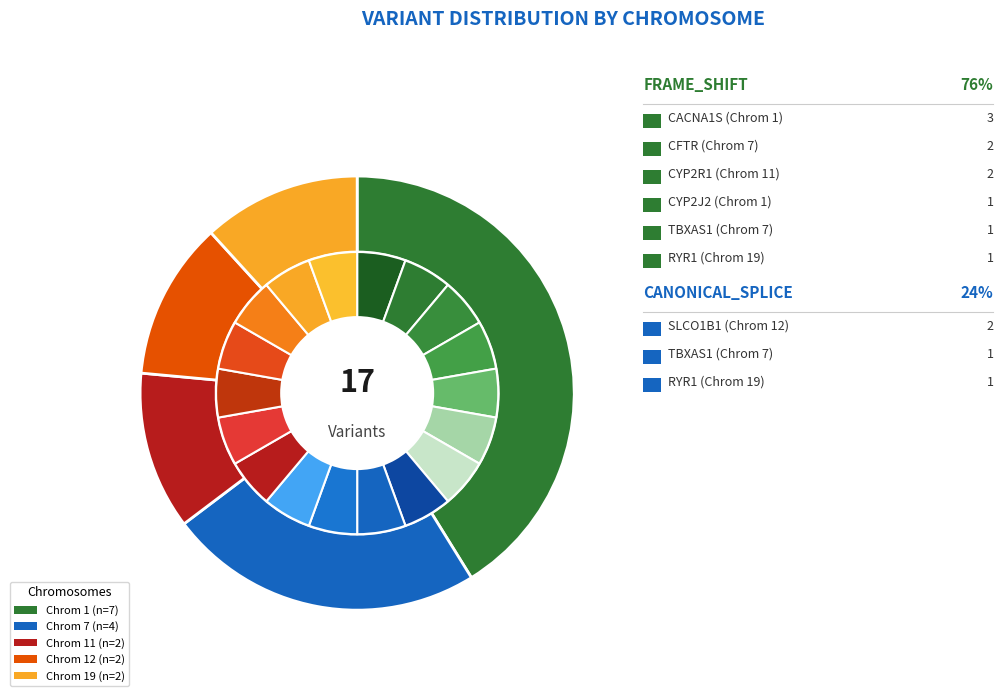

What is the change in value from Chrom 7 to Chrom 12?

-2